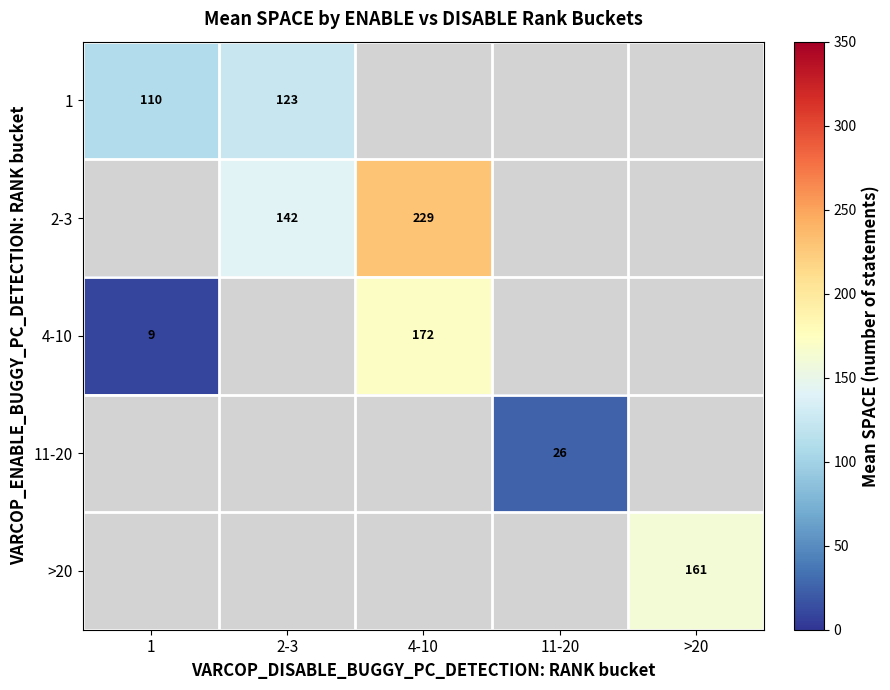

Which series has the widest spread of values?

4-10